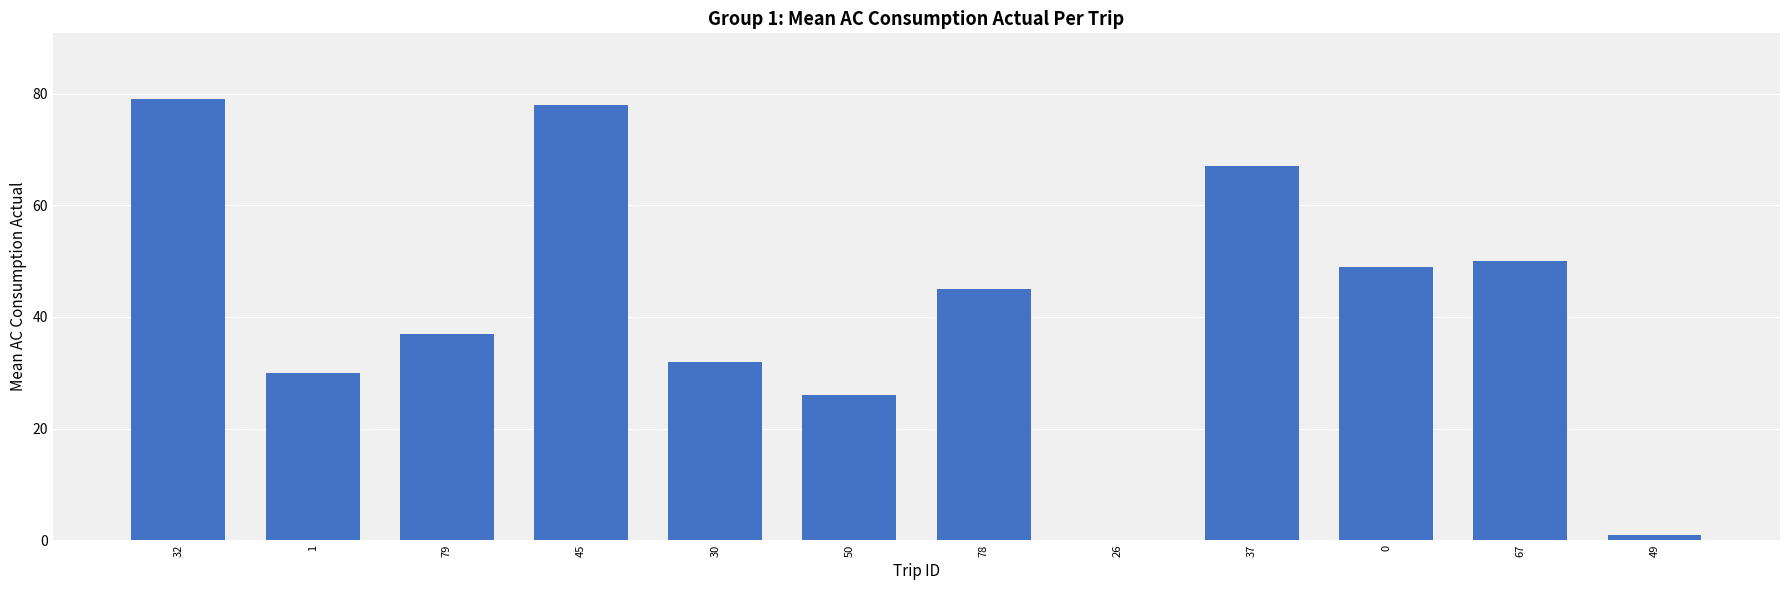

Are the bars horizontal?

No